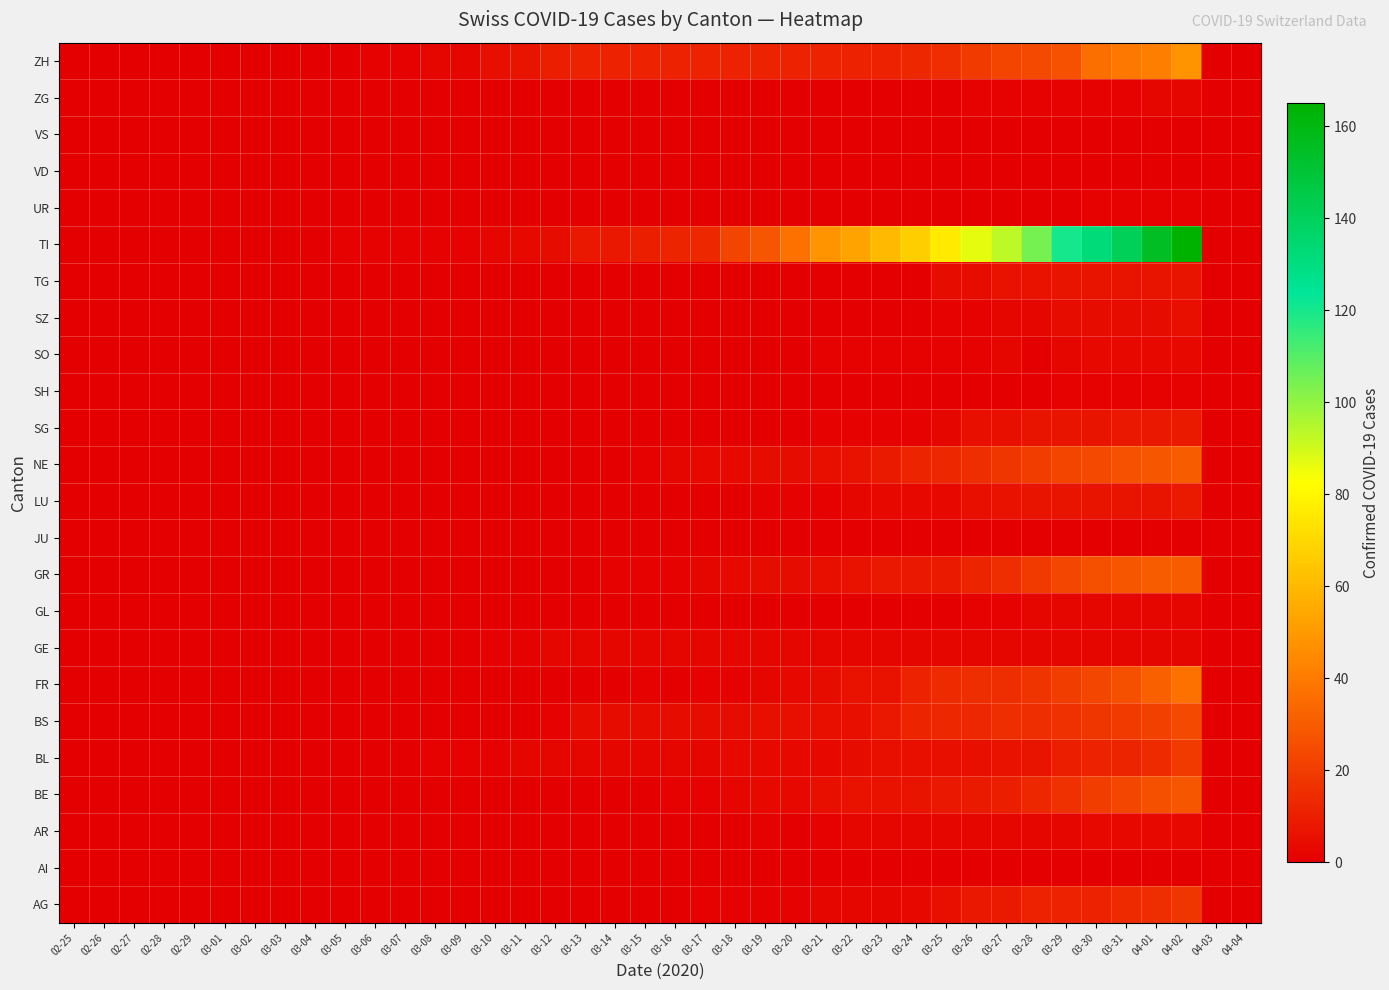

At which category is the sum across all series the highest?

04-02